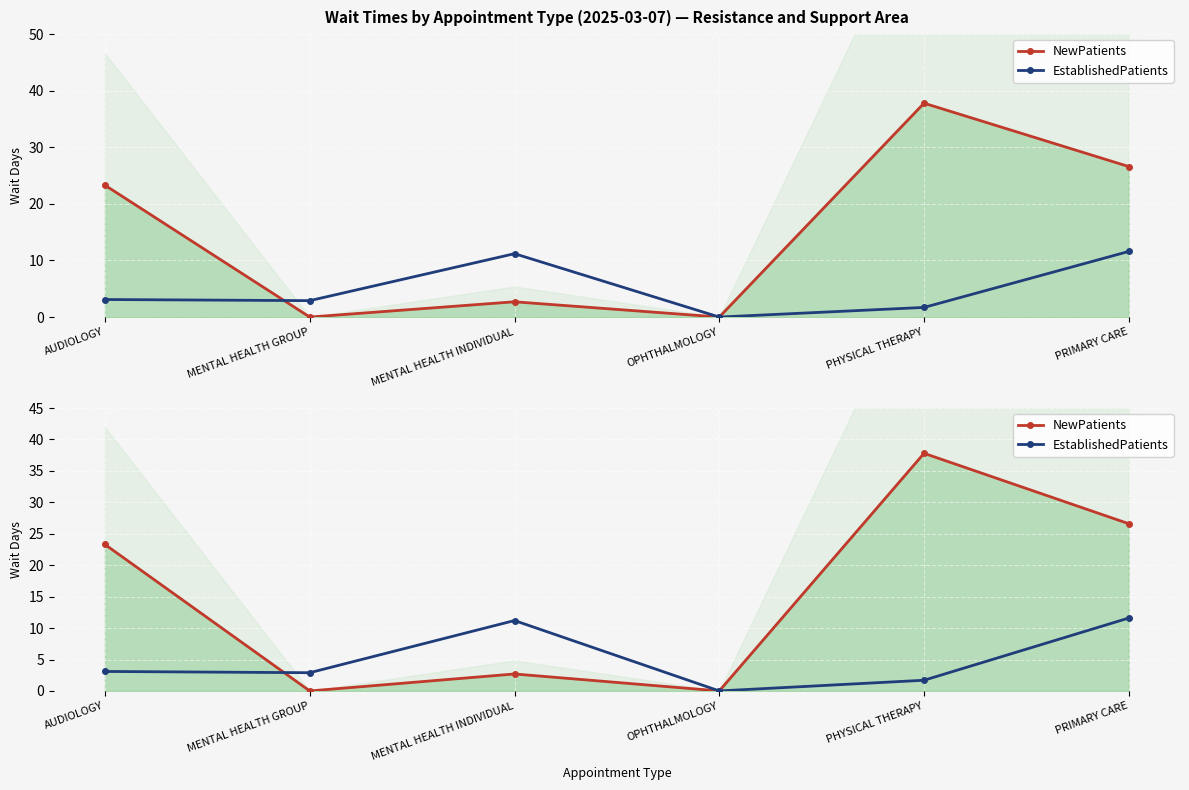

Where do EstablishedPatients and NewPatients first cross each other?

AUDIOLOGY and MENTAL HEALTH GROUP